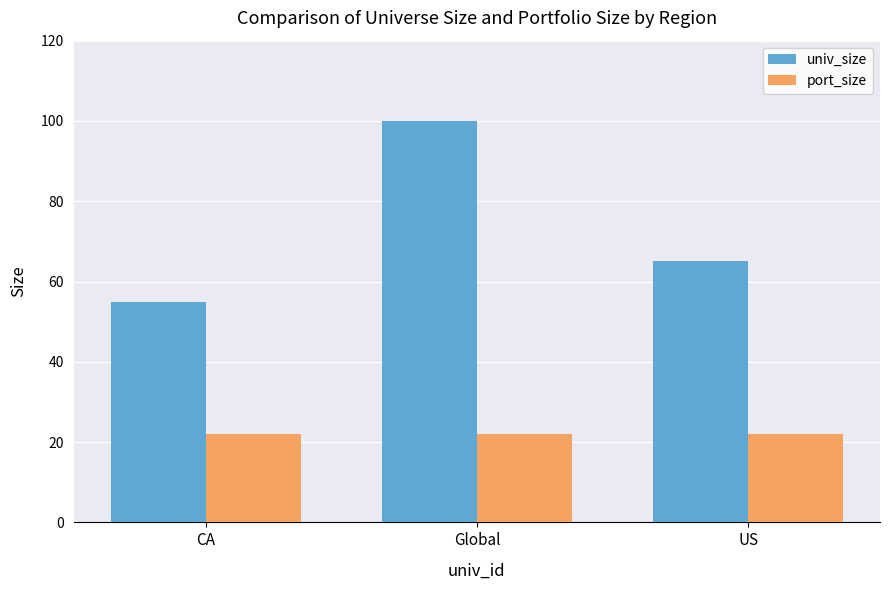

What is the label of the 1st bar from the right?

US